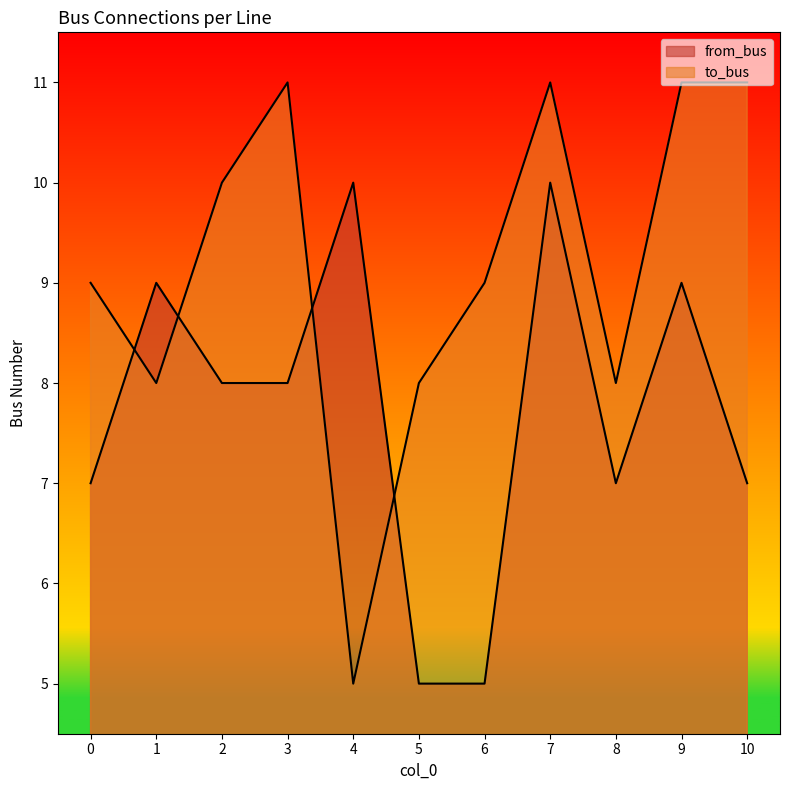

How many interior local valleys does the to_bus series have?

3